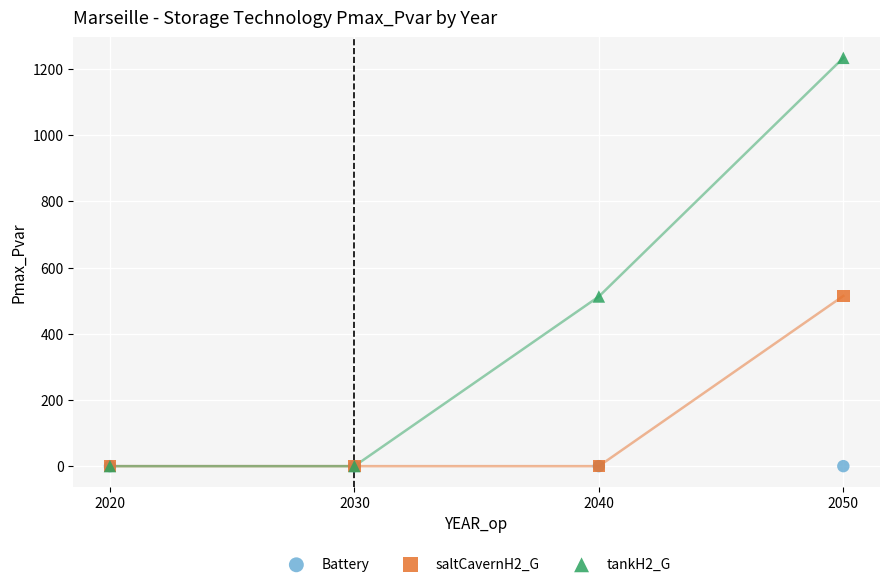

What are all the series names shown in the legend?

Battery, saltCavernH2_G, tankH2_G